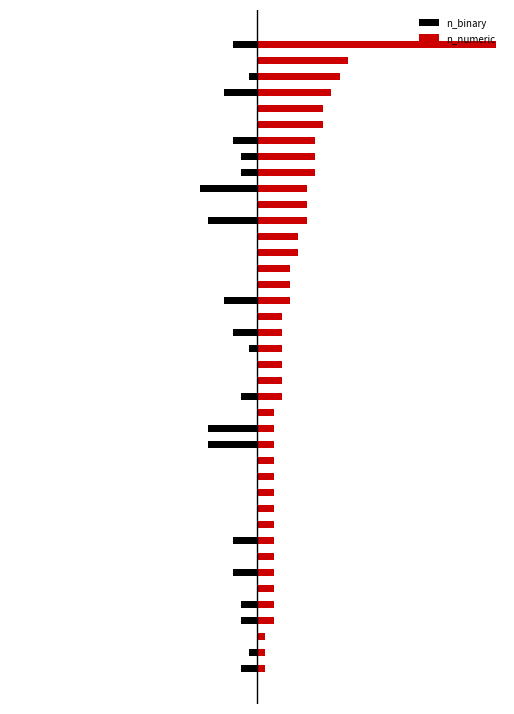

Which has a higher value, 27 or 29?

27